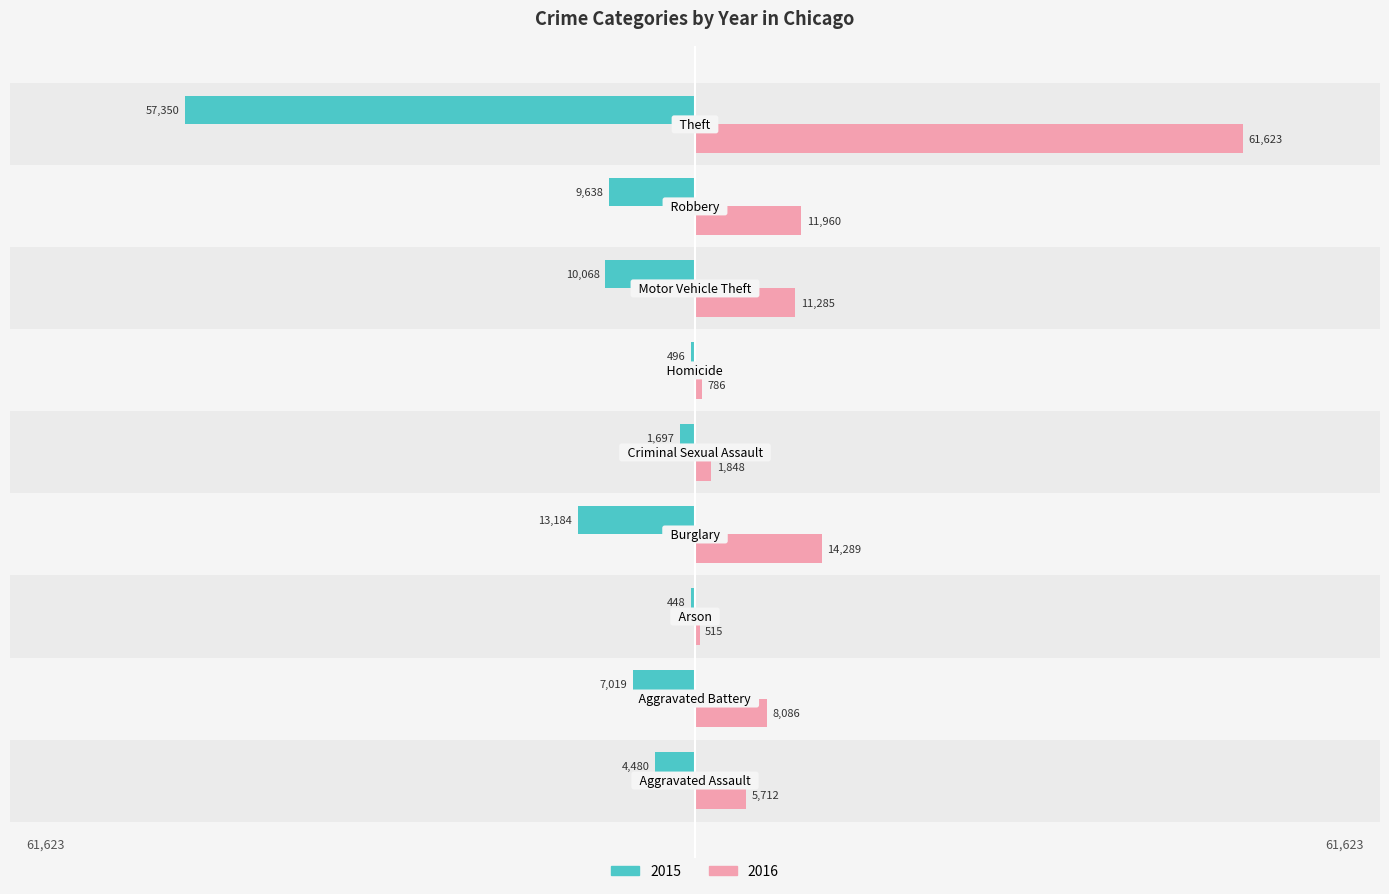

What is the highest value of the 2016 series?

61623